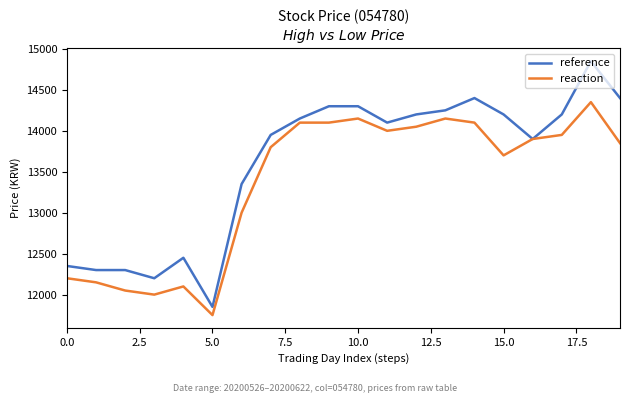

Which series has the widest spread of values?

reference